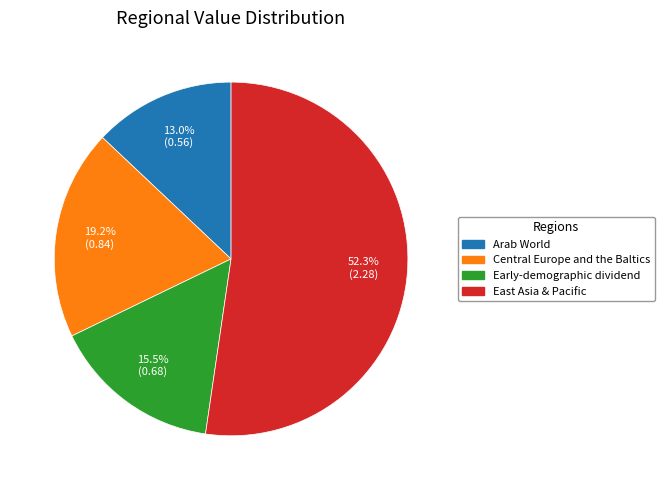

How many segments does this pie chart have?

4